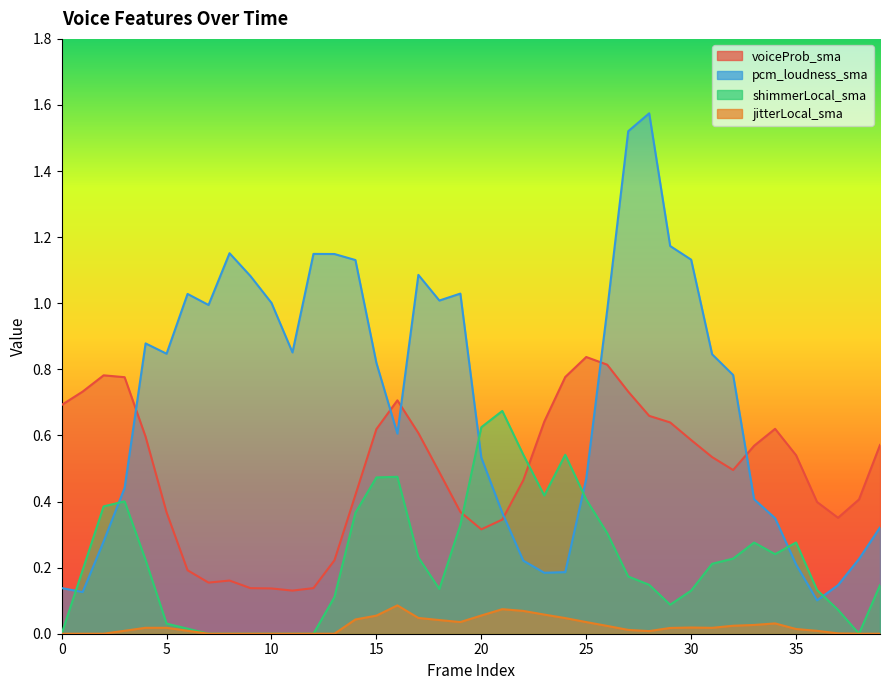

What is the sum of the pcm_loudness_sma values at 4 and 20?

1.4